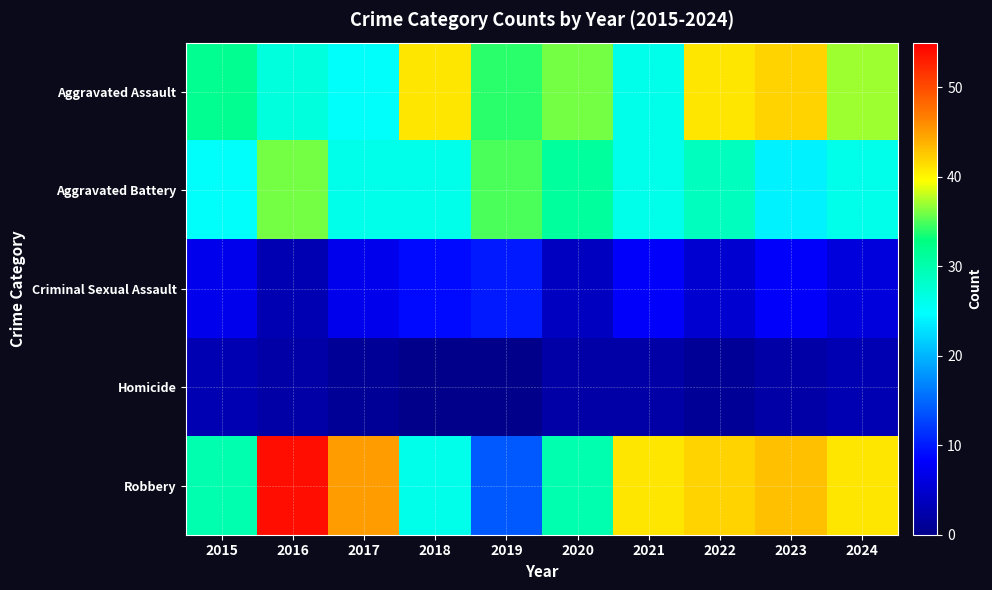

Reading left to right, transcribe all the data shown in this chart.

Aggravated Assault: 2015=32	2016=27	2017=25	2018=41	2019=34	2020=36	2021=26	2022=41	2023=42	2024=37
Aggravated Battery: 2015=25	2016=36	2017=26	2018=26	2019=35	2020=31	2021=26	2022=29	2023=24	2024=26
Criminal Sexual Assault: 2015=7	2016=3	2017=7	2018=9	2019=10	2020=4	2021=8	2022=5	2023=8	2024=6
Homicide: 2015=3	2016=2	2017=1	2018=0	2019=0	2020=2	2021=2	2022=1	2023=2	2024=3
Robbery: 2015=30	2016=54	2017=45	2018=26	2019=14	2020=30	2021=41	2022=42	2023=43	2024=41